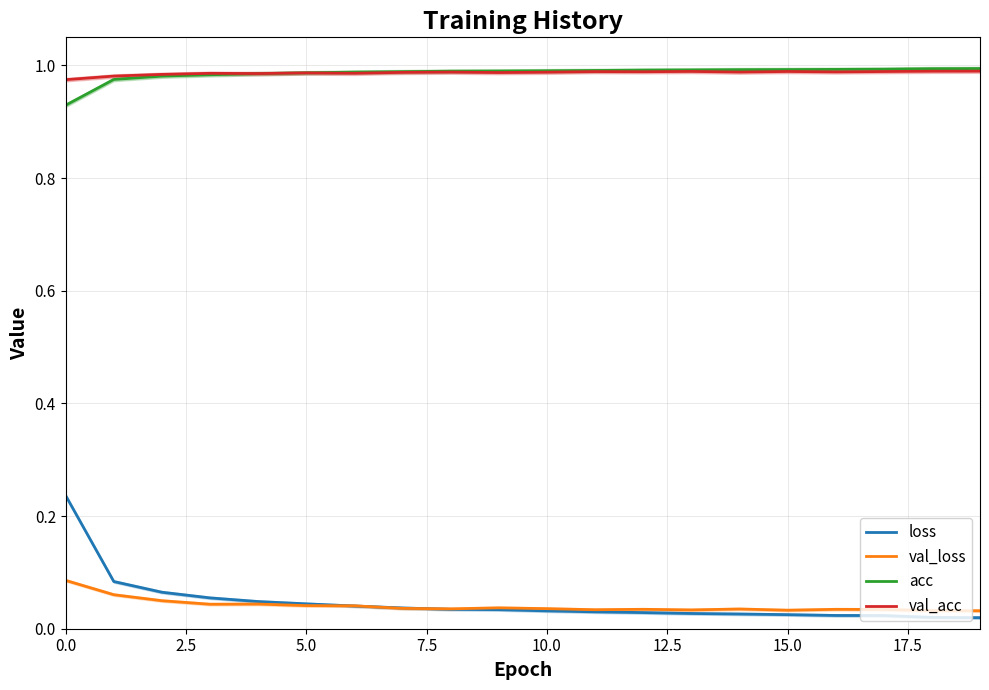

The acc series shows 1.0 at 10.0. True or false?

True